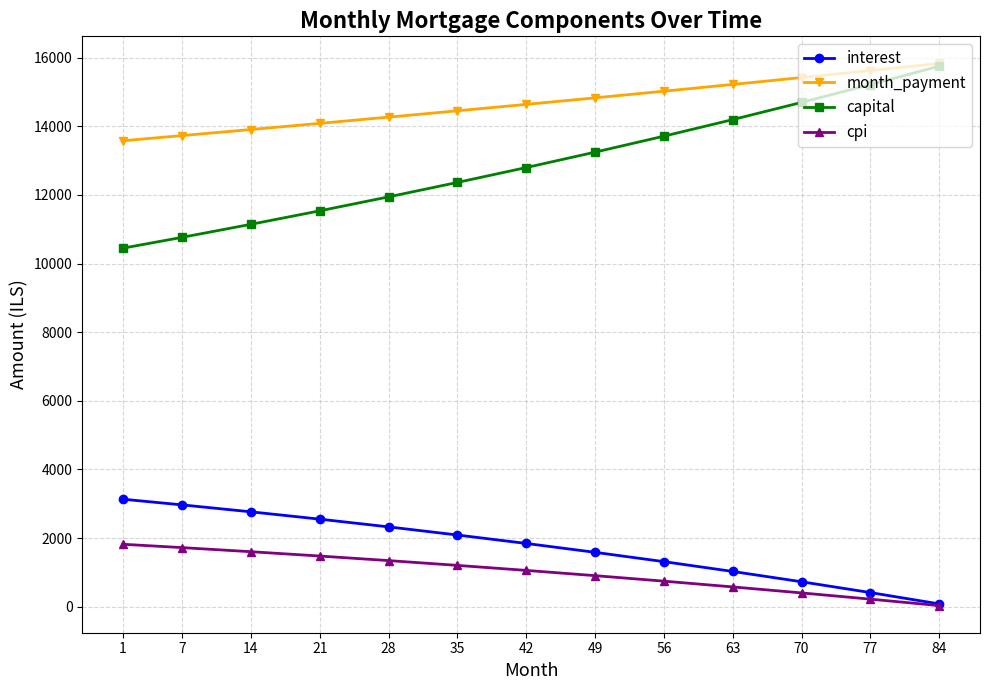

True or false: capital and cpi cross at least once.

False